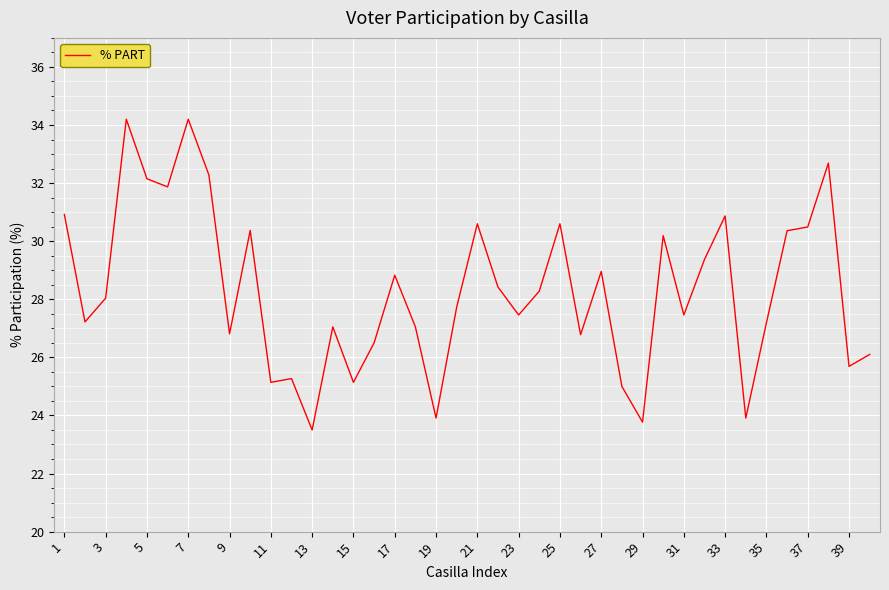

What is the difference between the maximum and minimum values?

10.7